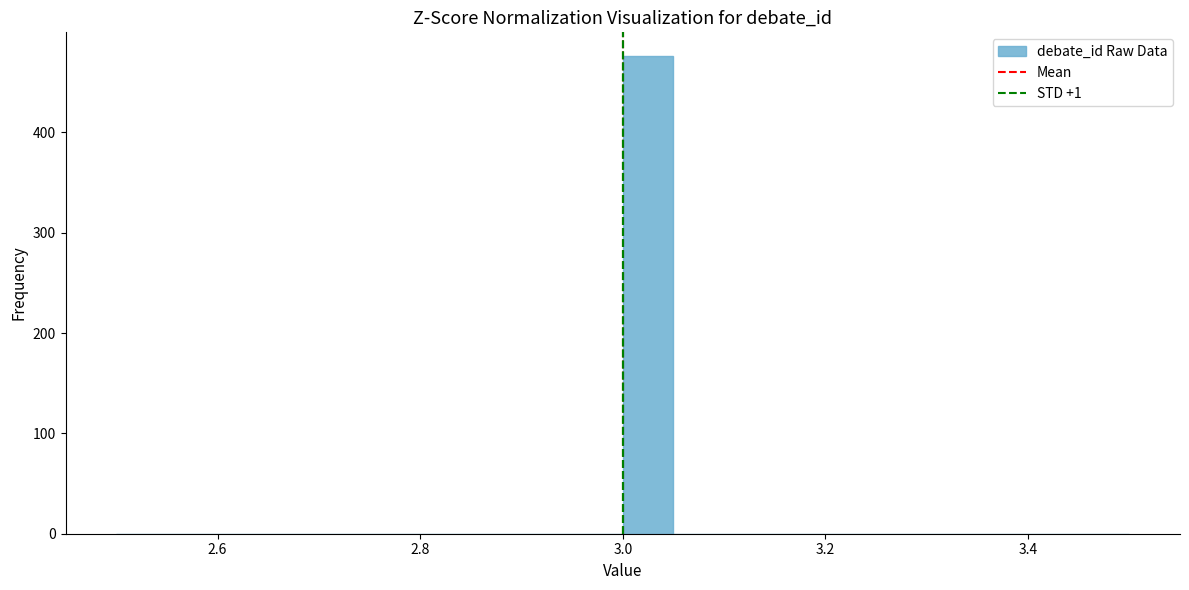

Read against the x-axis, roughly where is the centre of the tallest bar?

3.02